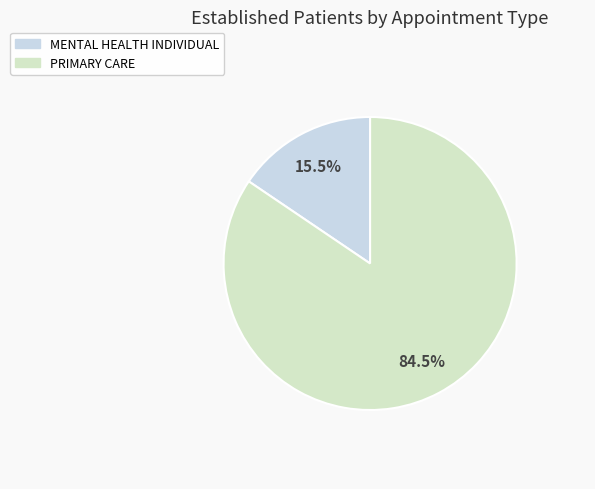

True or false: MENTAL HEALTH INDIVIDUAL accounts for 29% of the total.

False